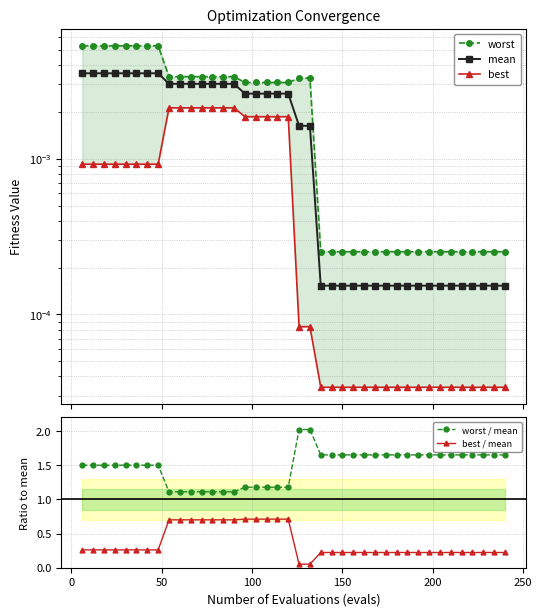

True or false: mean and worst cross at least once.

False